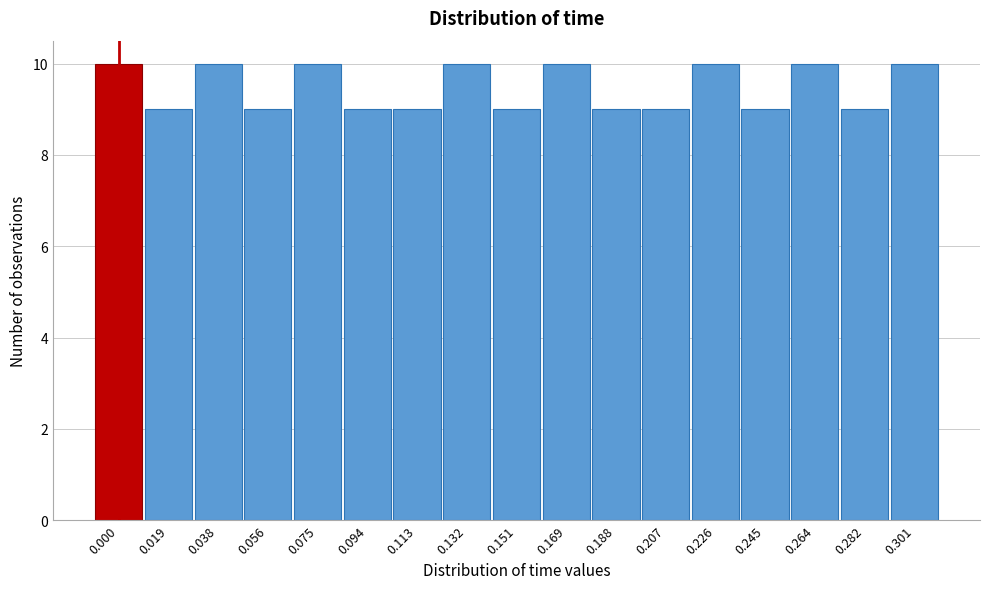

Reading left to right, transcribe all the data shown in this chart.

10	9	10	9	10	9	9	10	9	10	9	9	10	9	10	9	10